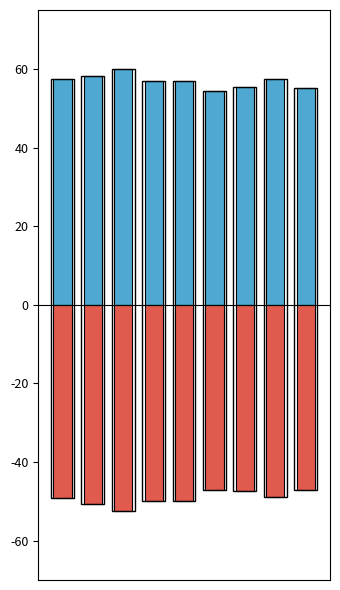

What is the sum of all Pop <25 (normalized) values?

-442.6